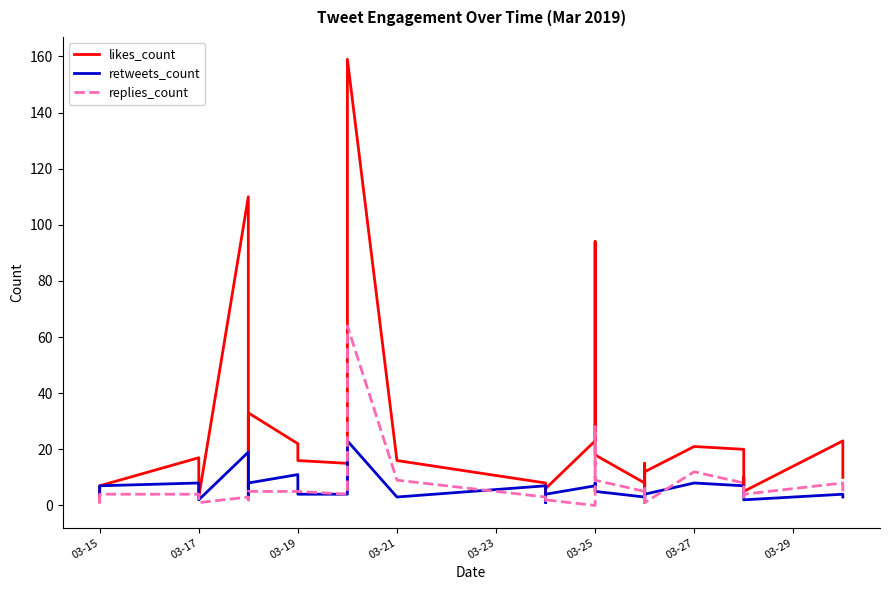

True or false: replies_count has more than 1 interior local peaks.

True